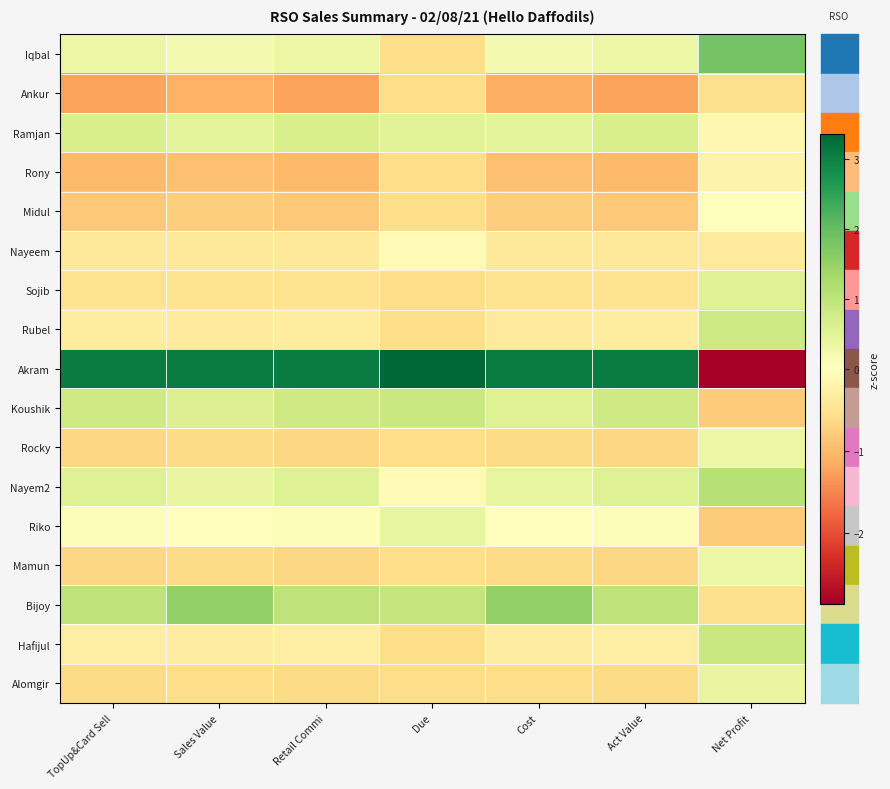

Which series changed the most between TopUp&Card Sell and Net Profit?

Akram